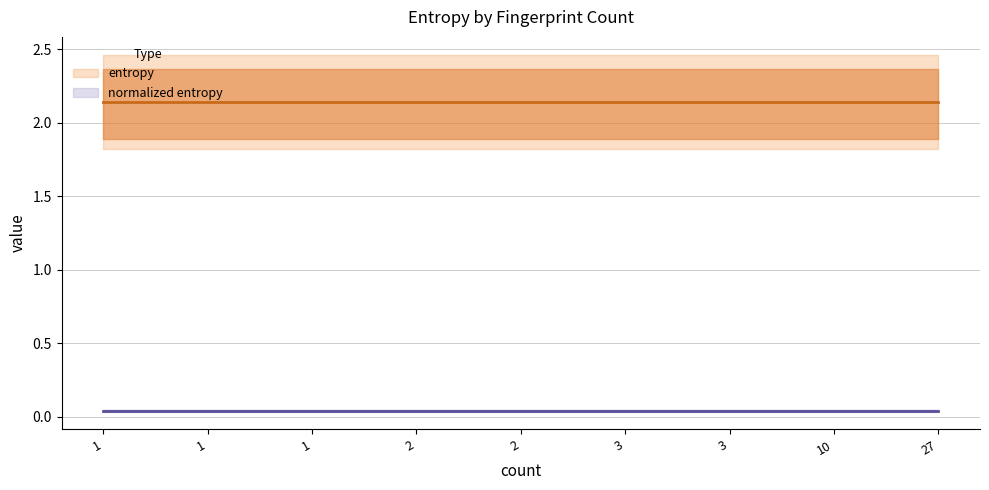

Where is entropy nearest to the value 2?

1